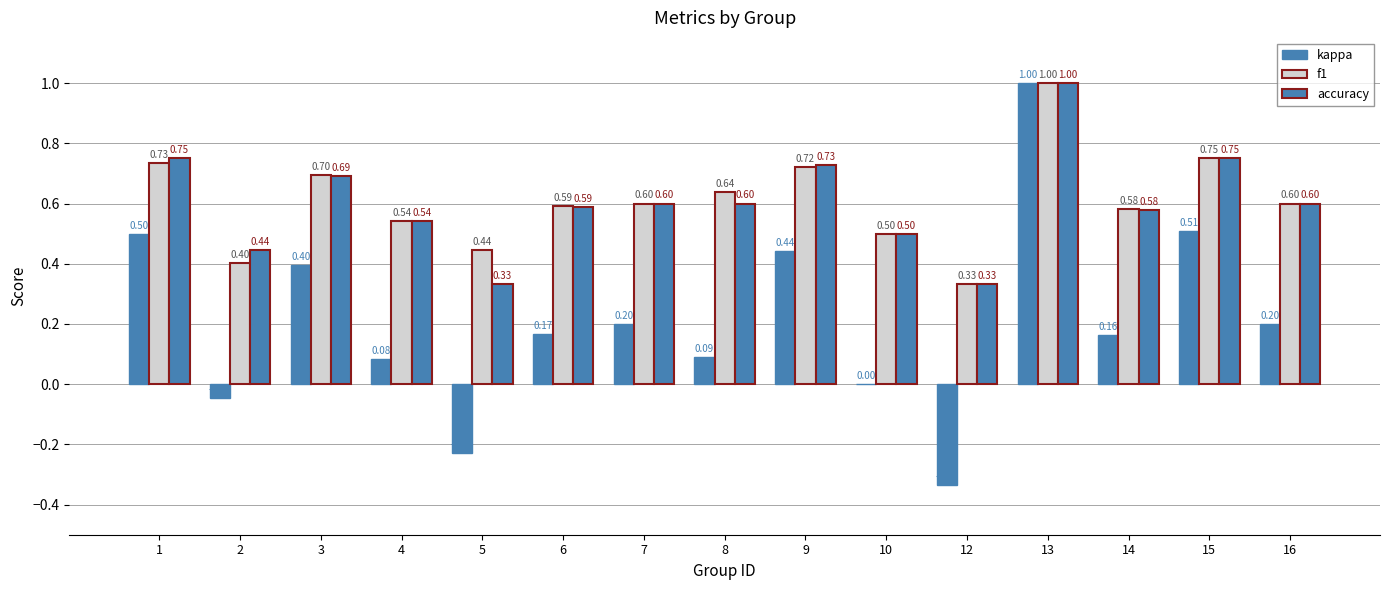

What is the approximate value of f1 at 8?

0.6